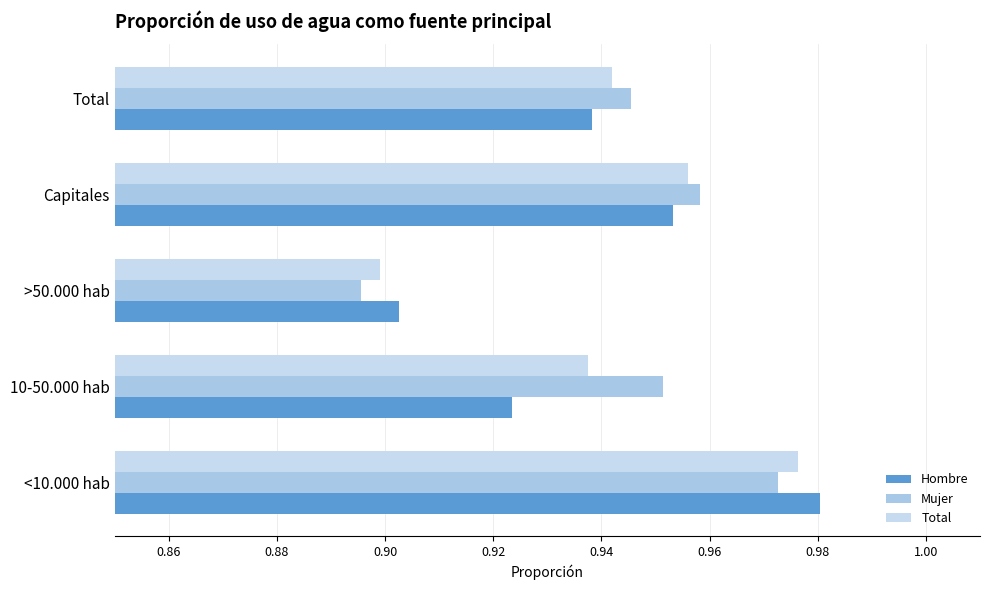

What is the value of the Mujer bar at the 2nd from the left?

1.0